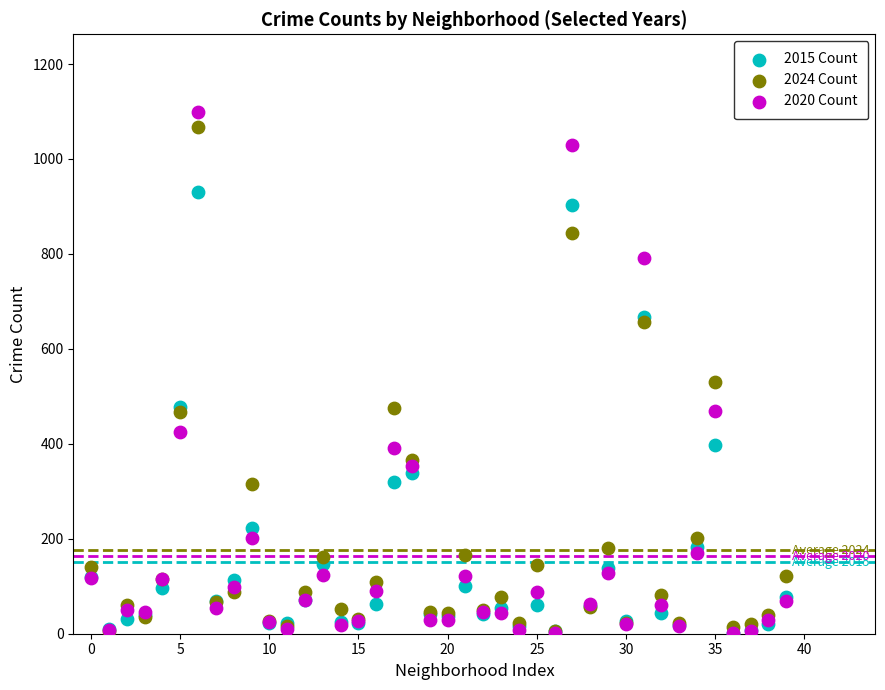

What are all the series names shown in the legend?

2015 Count, 2024 Count, 2020 Count